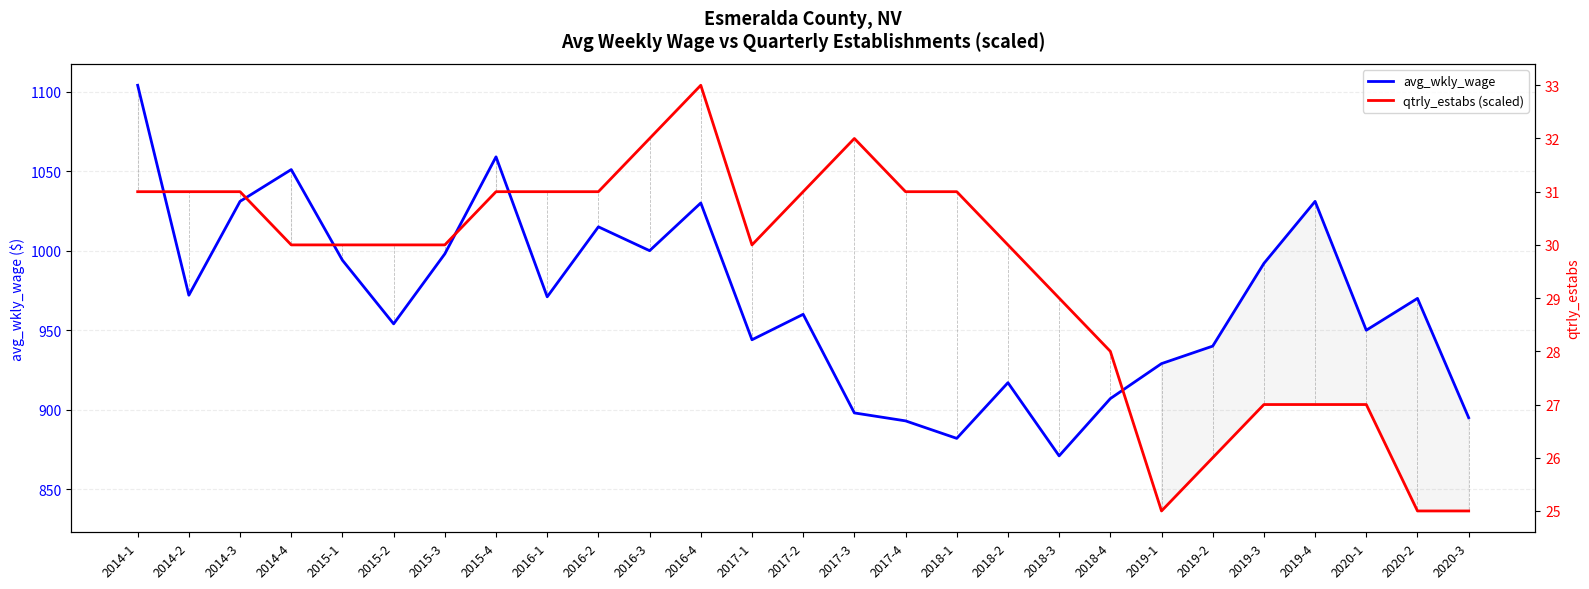

How many series are shown in this chart?

2